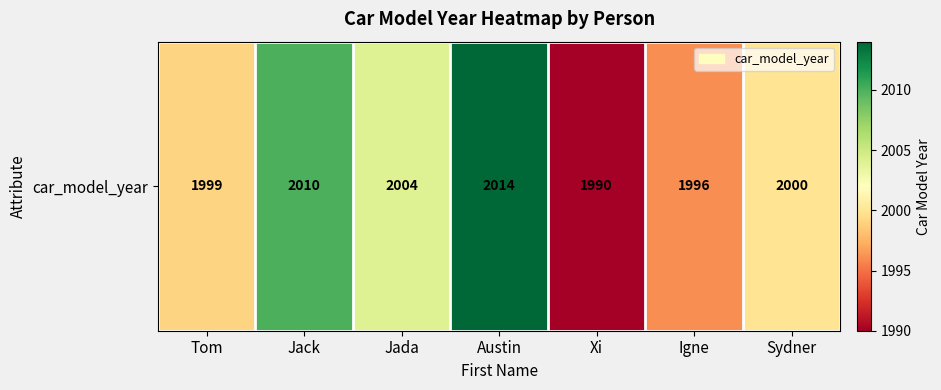

Where does the data first go above 2000?

Jack